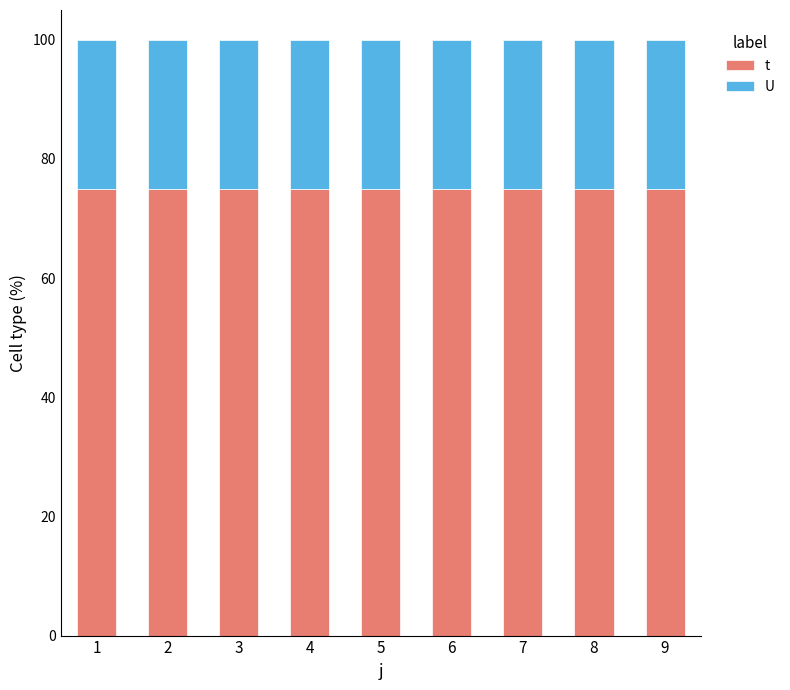

True or false: t has a value of 100 at 3.

False